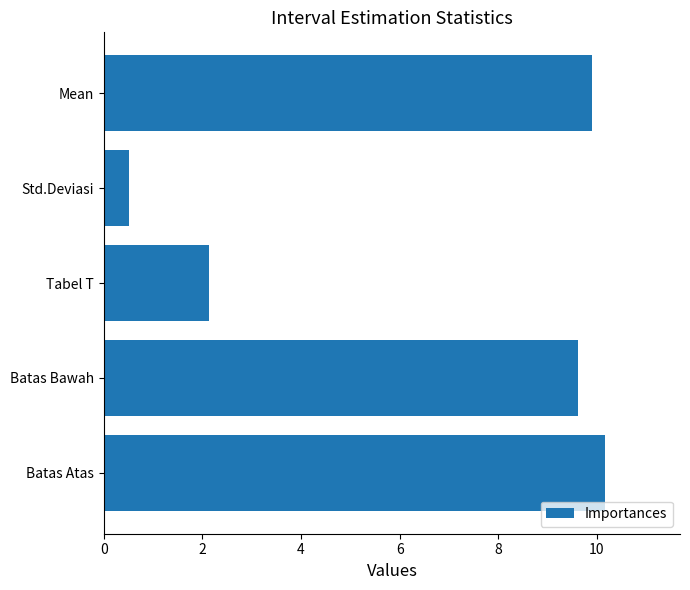

Reading top to bottom, what are all the values shown in this chart?

Mean=9.9	Std.Deviasi=0.5	Tabel T=2.1	Batas Bawah=9.6	Batas Atas=10.2